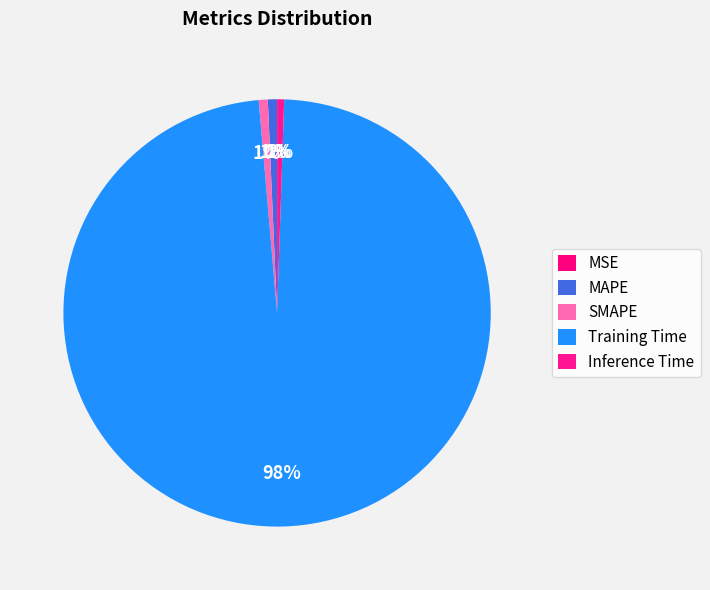

How many segments does this pie chart have?

5